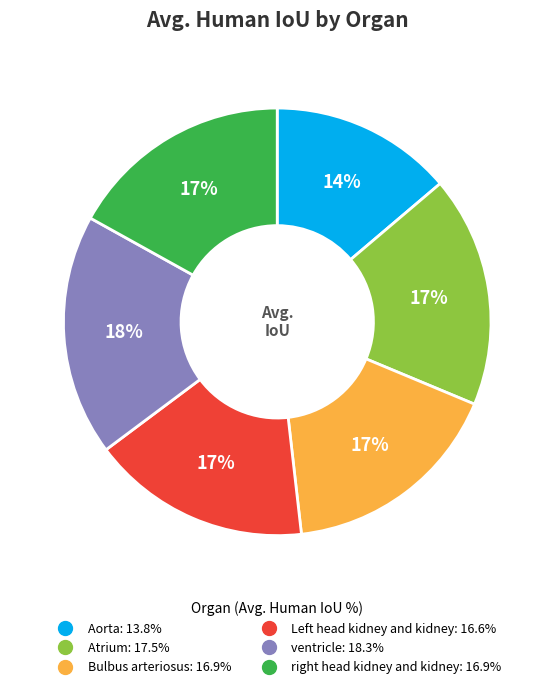

The ventricle slice represents 7% of the pie. True or false?

False